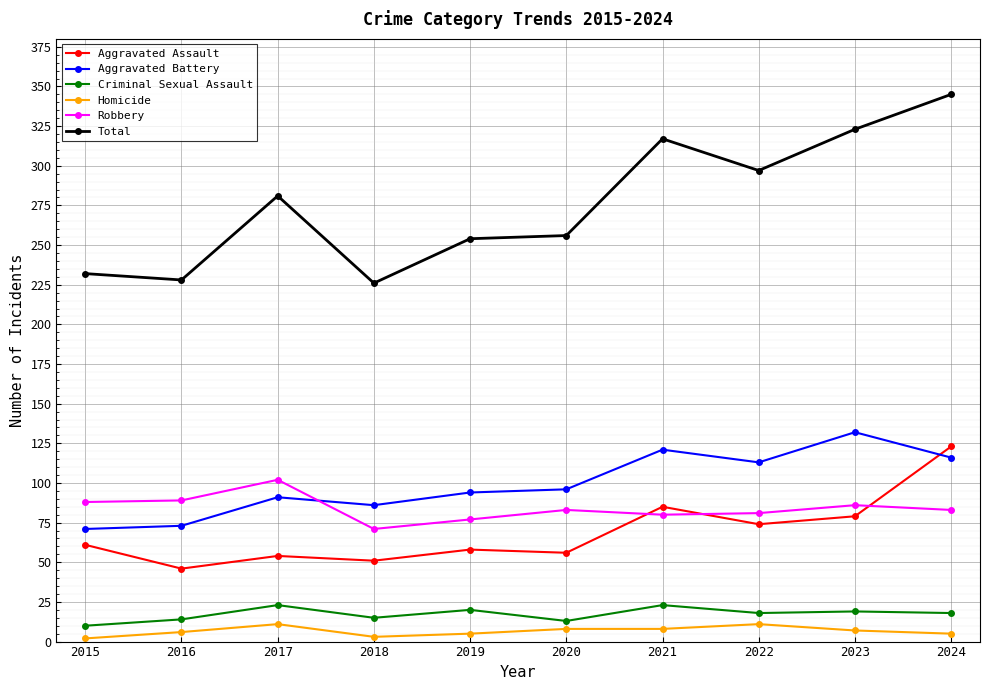

What is the difference between the maximum and minimum values in the Total series?

119